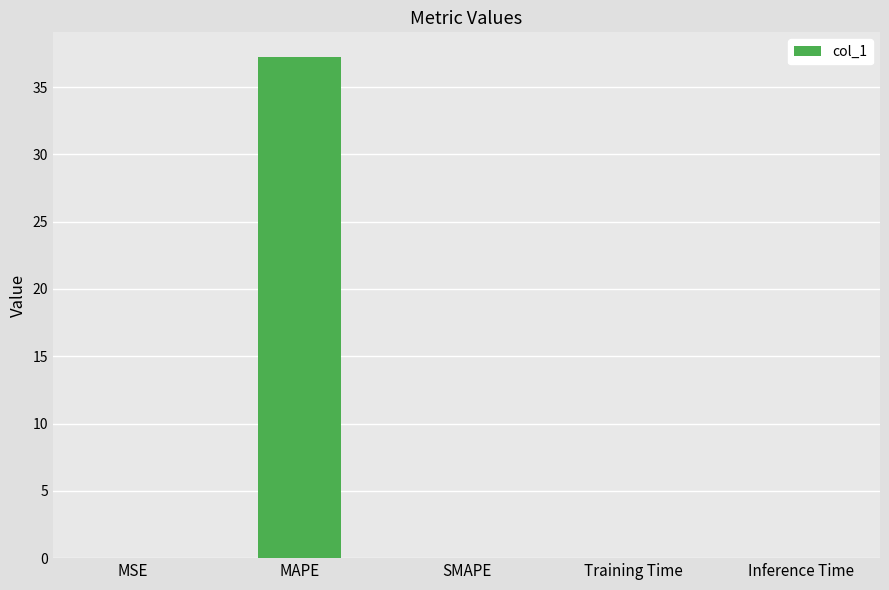

The value at MAPE is 25.6. True or false?

False